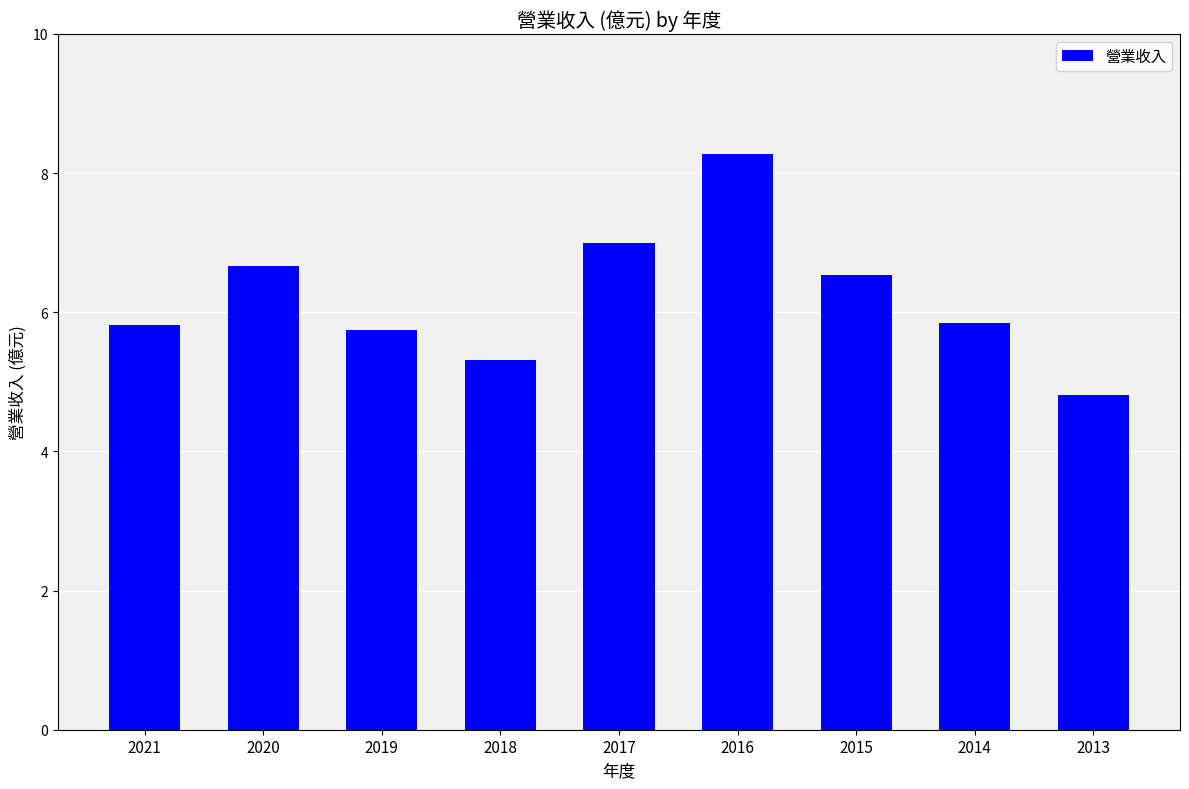

What is the change in value from 2020 to 2014?

-0.8